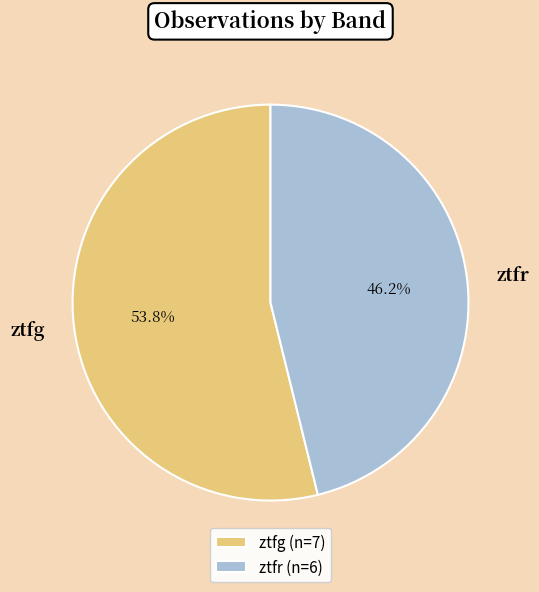

Which category has the biggest portion of the pie?

ztfg